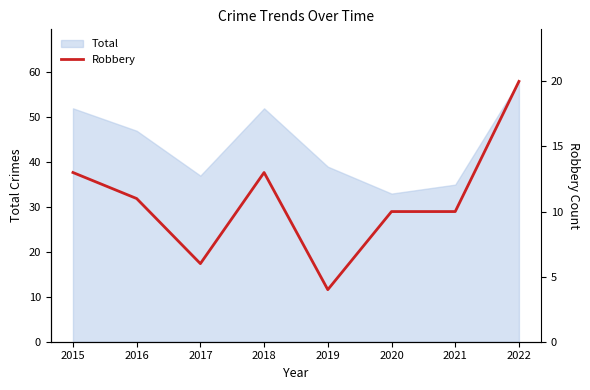

Between 2015 and 2022, which is larger?

2022